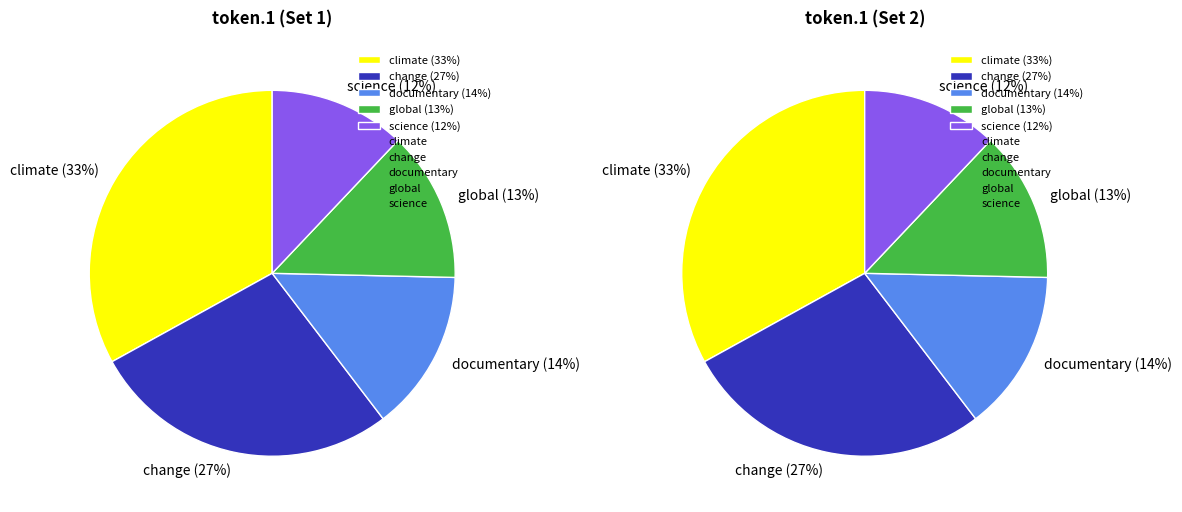

To the nearest percent, what is the combined percentage of documentary and climate?

47%